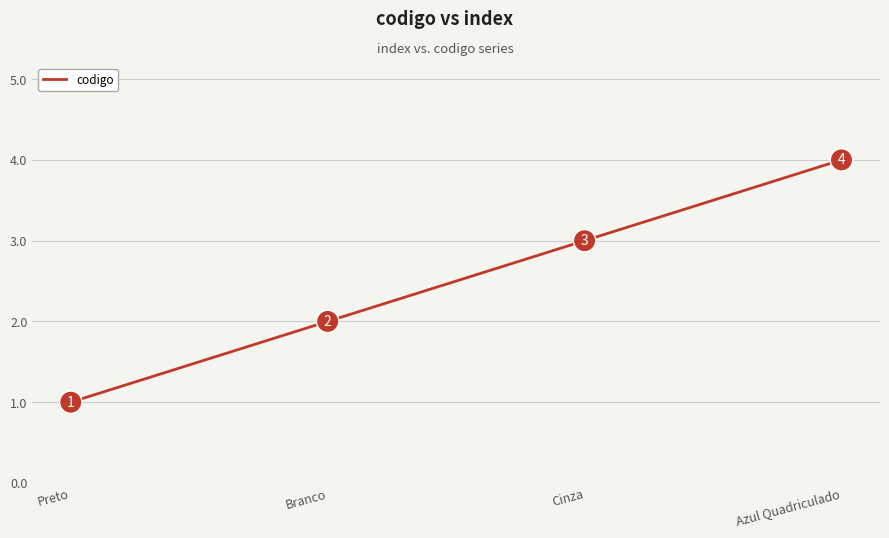

Between Azul Quadriculado and Cinza, which is larger?

Azul Quadriculado